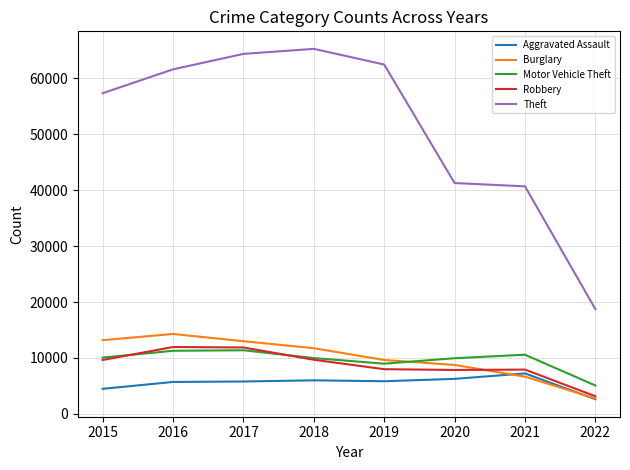

What is the minimum value shown in the chart?

2626